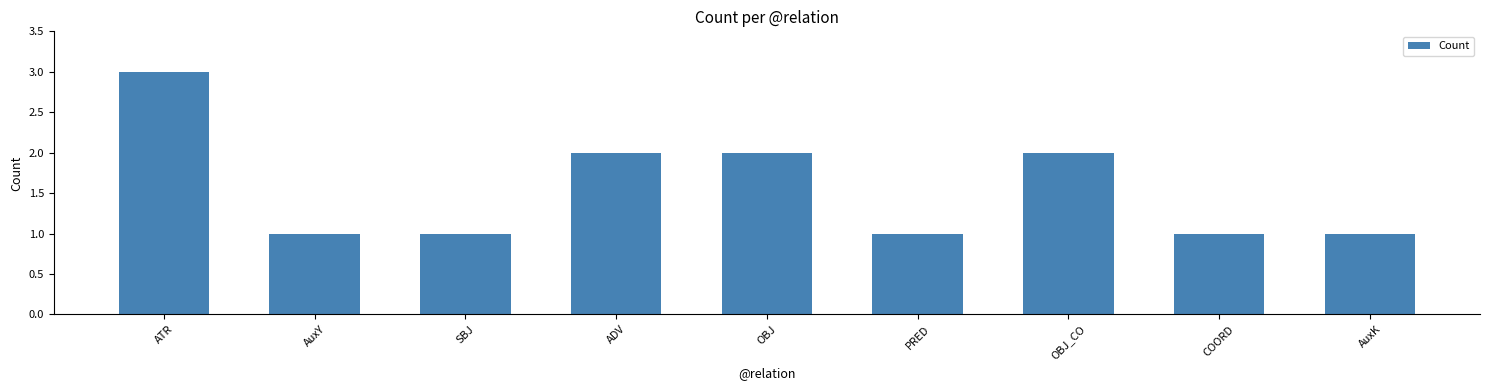

What is the label of the 9th bar from the right?

ATR